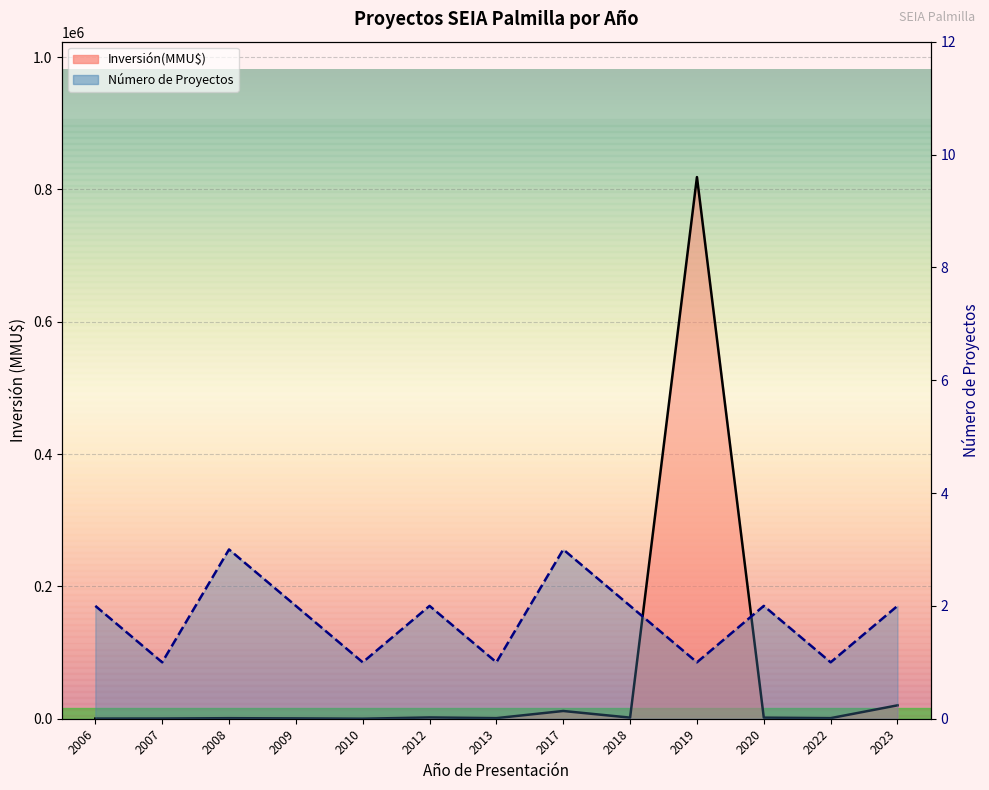

Which series has the widest spread of values?

Inversión(MMU$)